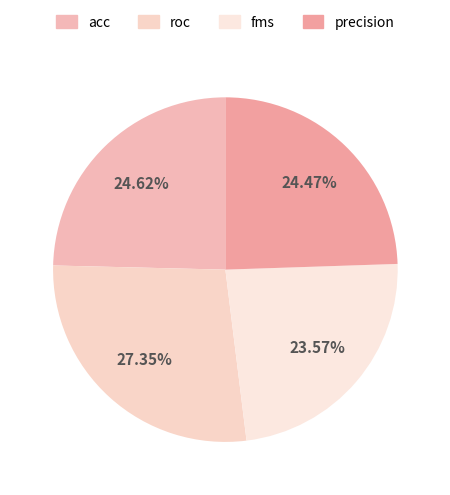

Does precision account for over 50% of the chart?

No